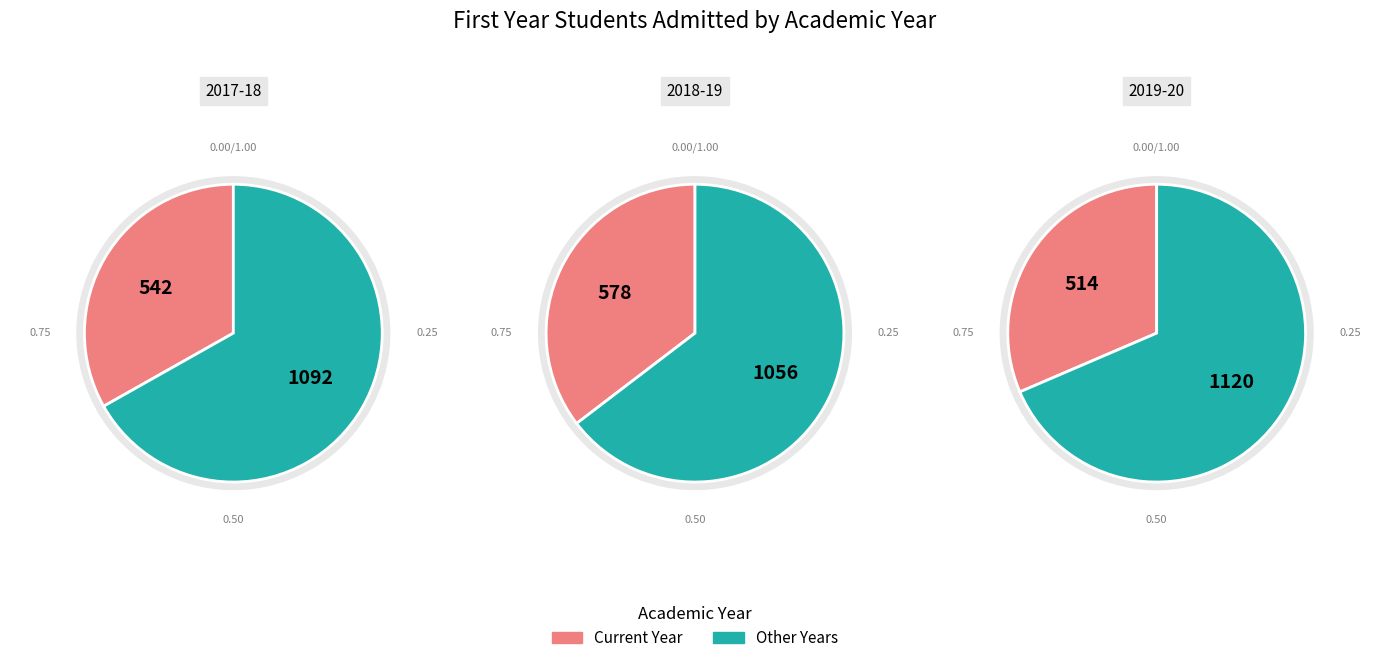

To the nearest percent, what is the combined percentage of 2019-20 and 2017-18?

65%